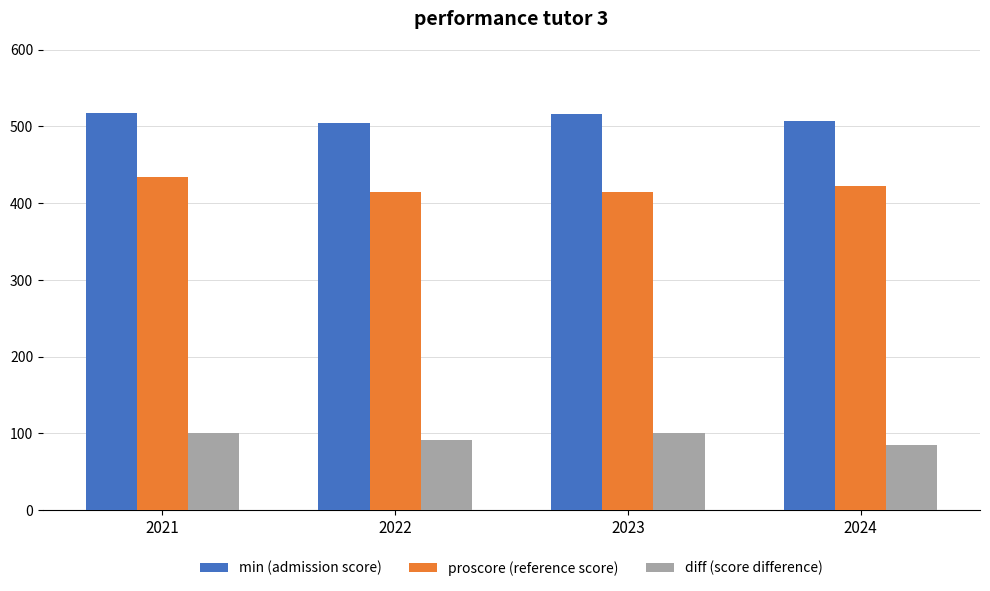

What is the value of the diff (score difference) bar at the 4th from the left?

85